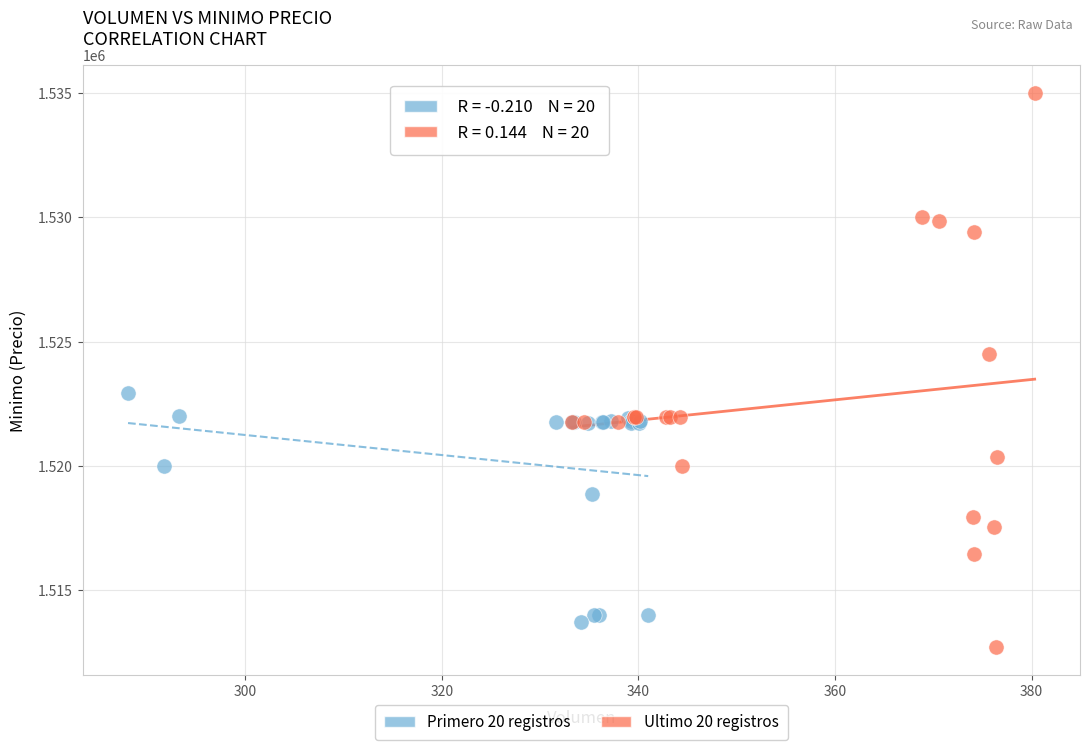

Which series reaches the minimum Y coordinate?

Ultimo 20 registros